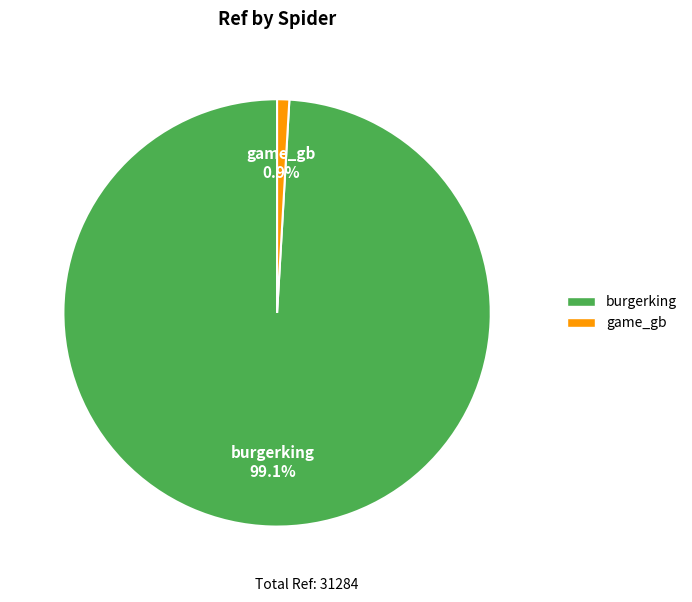

To the nearest percent, what percentage of the pie is burgerking?

99%